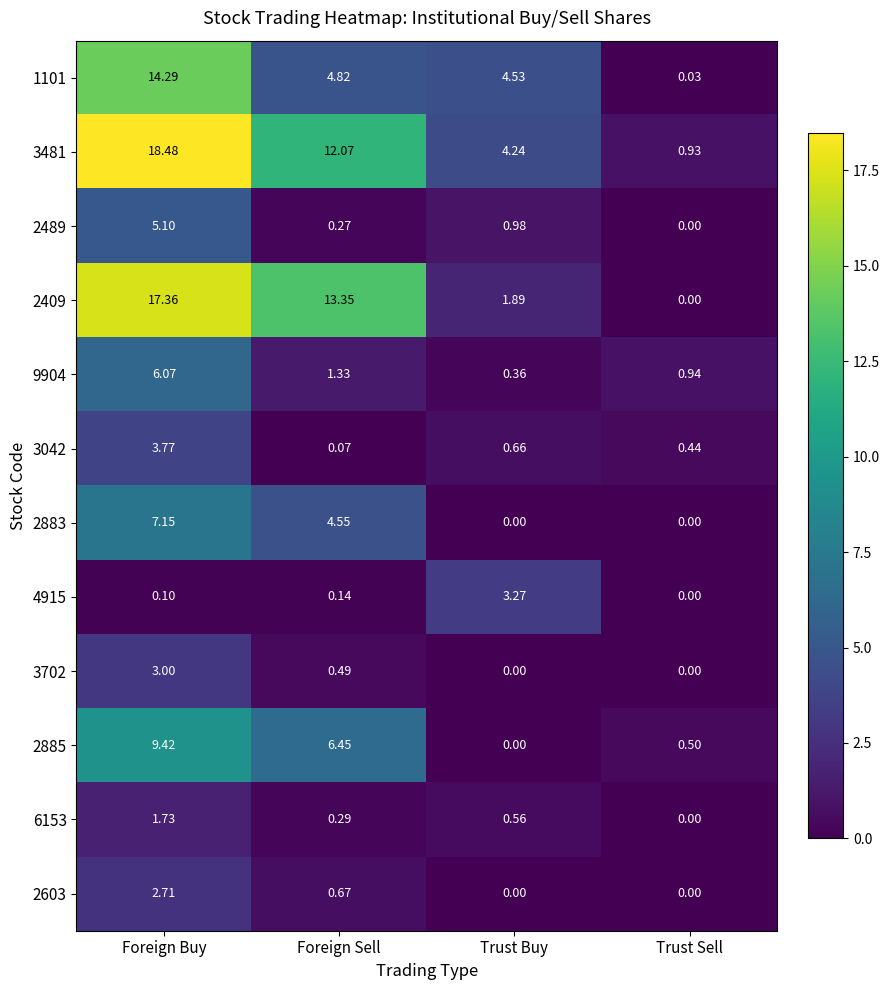

How many distinct data groups are displayed?

12